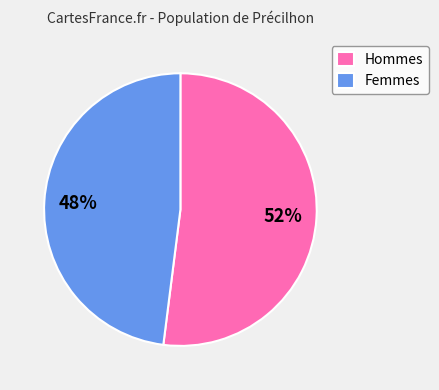

To the nearest percent, what is the difference between the largest and smallest slice percentages?

4%